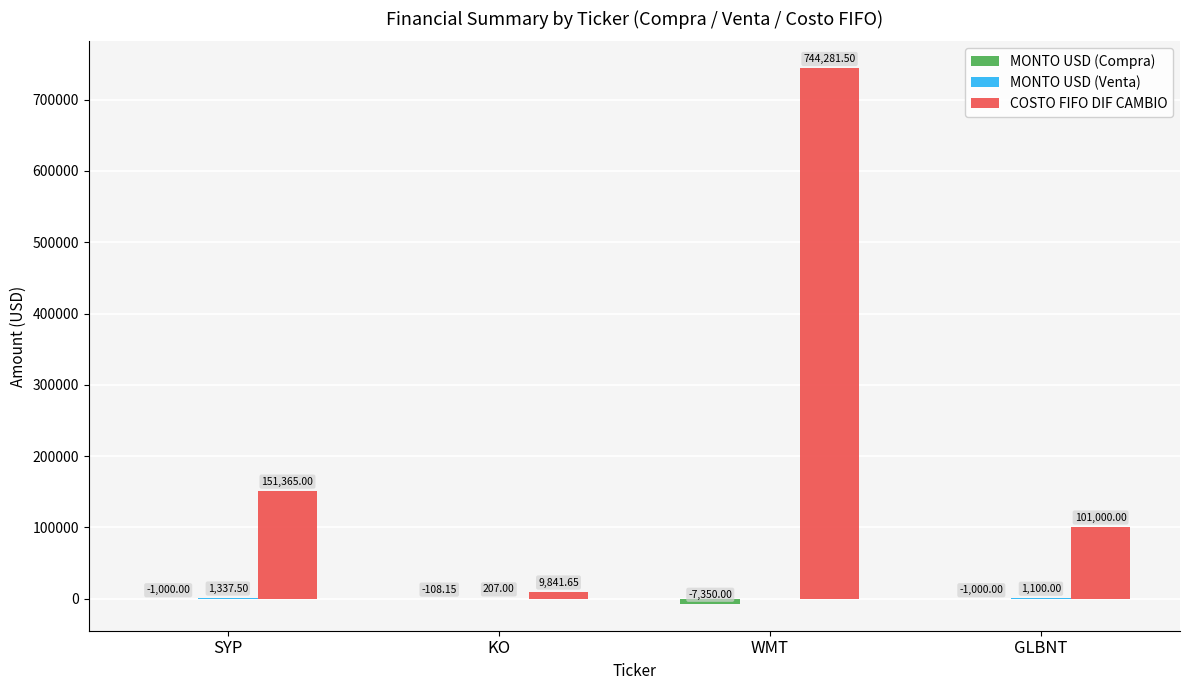

Which series changed the most between SYP and WMT?

COSTO FIFO DIF CAMBIO